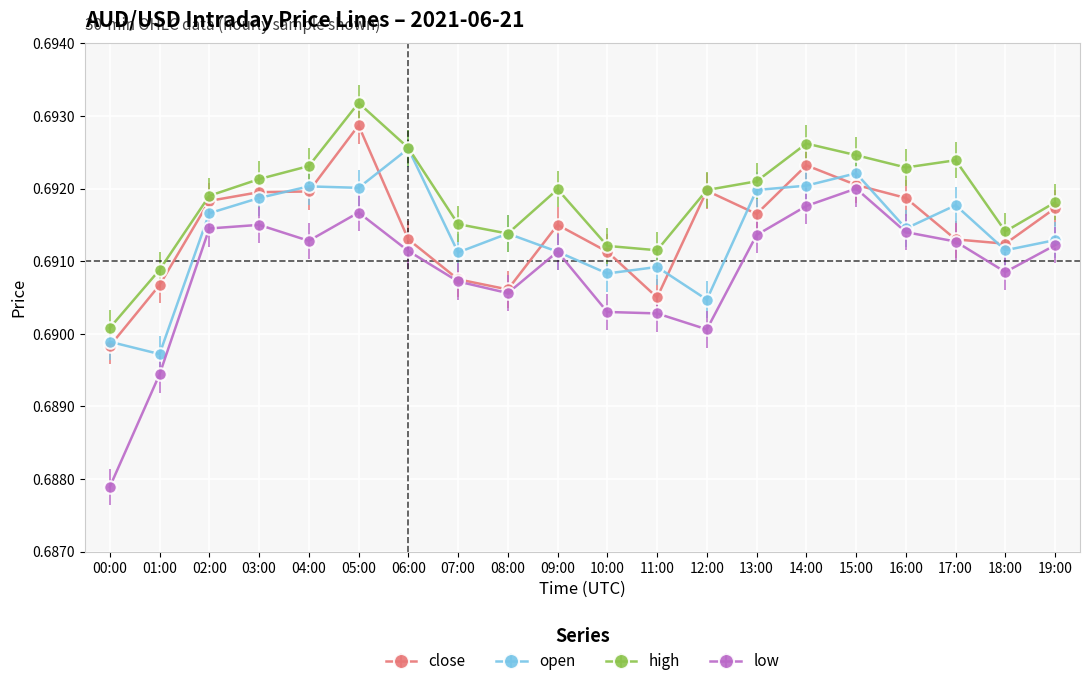

List the series in order of their peak value, highest first.

high, close, open, low